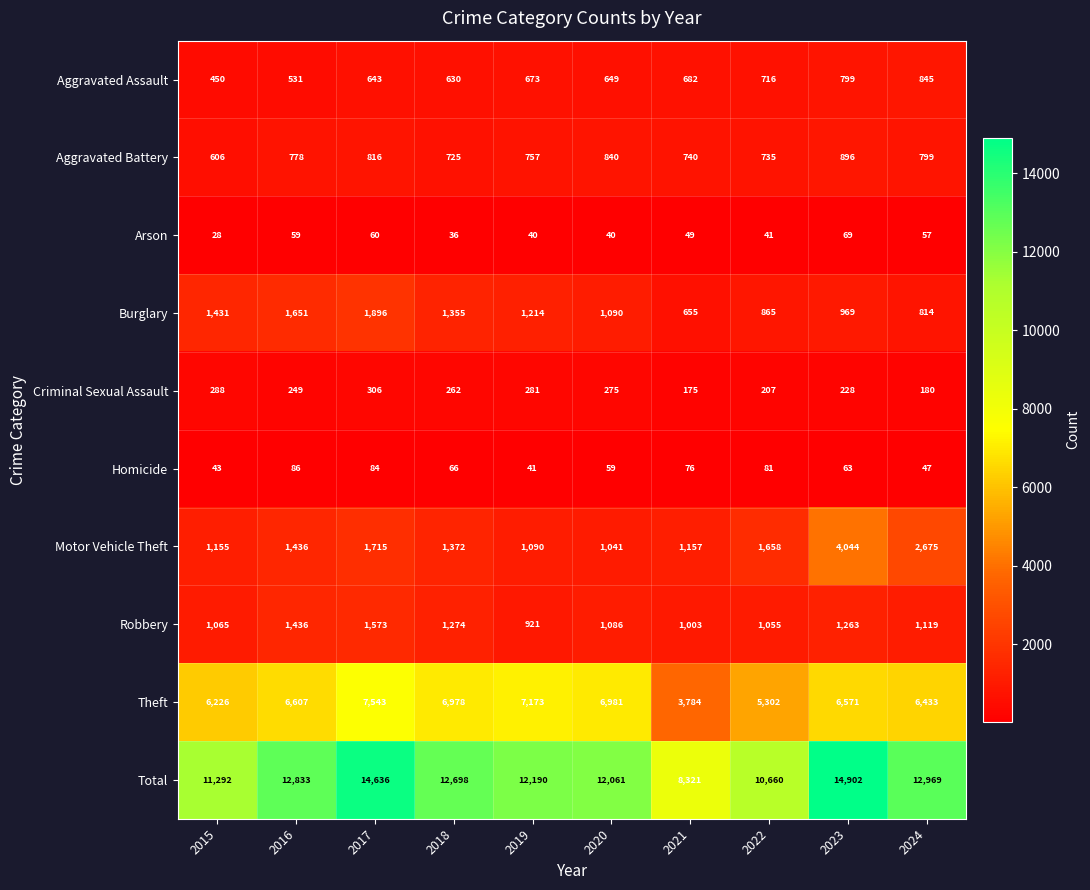

What is the minimum value shown in the chart?

28